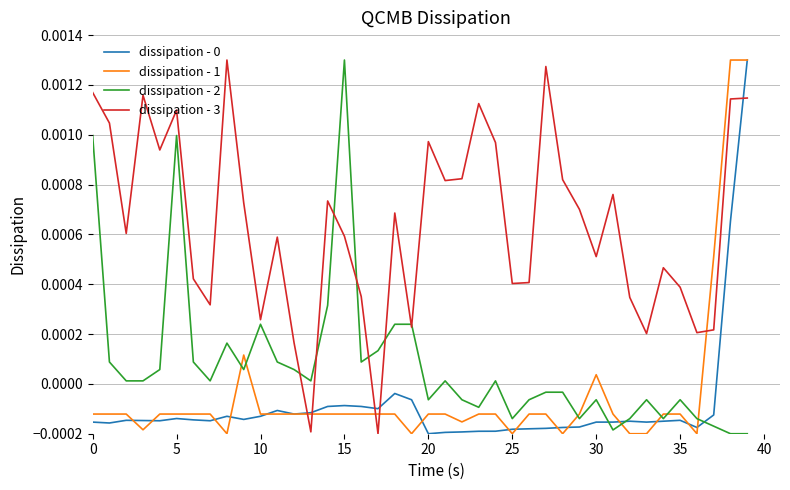

Which series has the largest total across all categories?

dissipation - 3